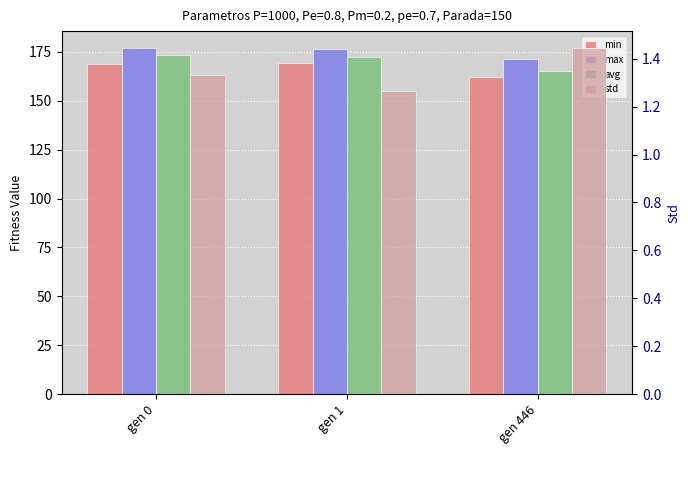

How many std values are between 1 and 2?

3